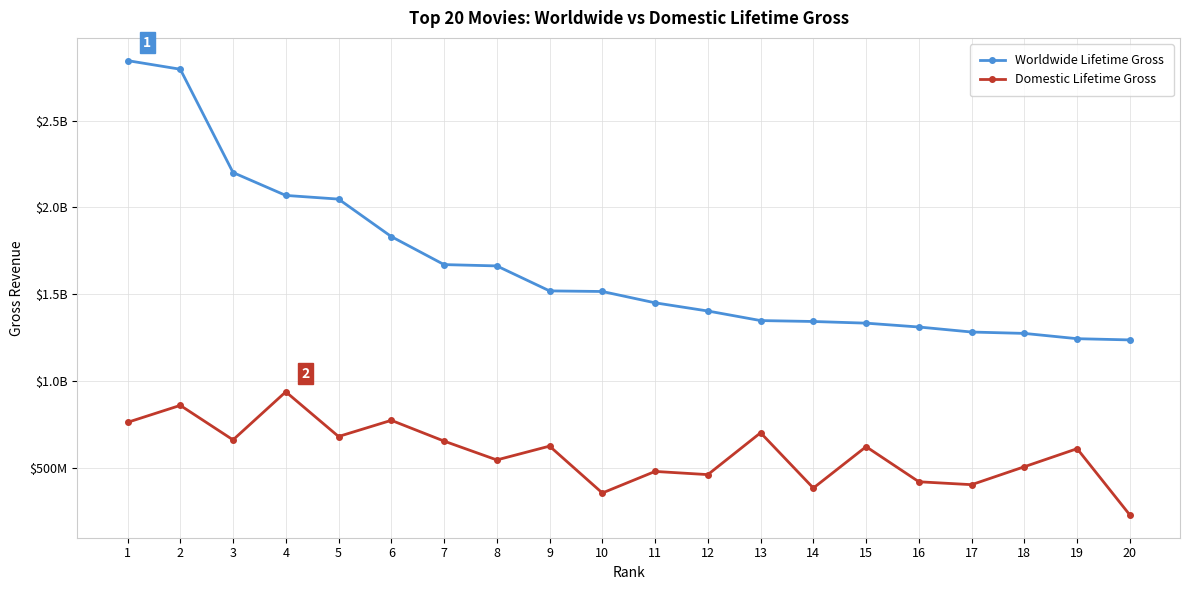

What are all the series names shown in the legend?

Worldwide Lifetime Gross, Domestic Lifetime Gross